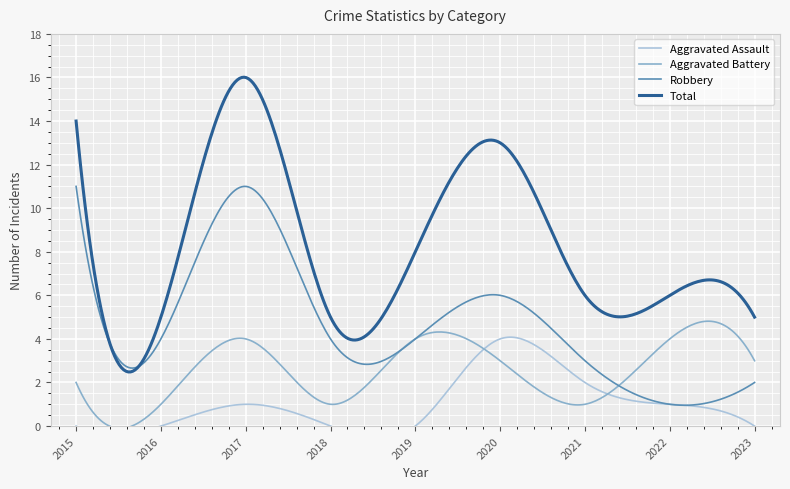

Where is the first local minimum for Aggravated Battery?

2016